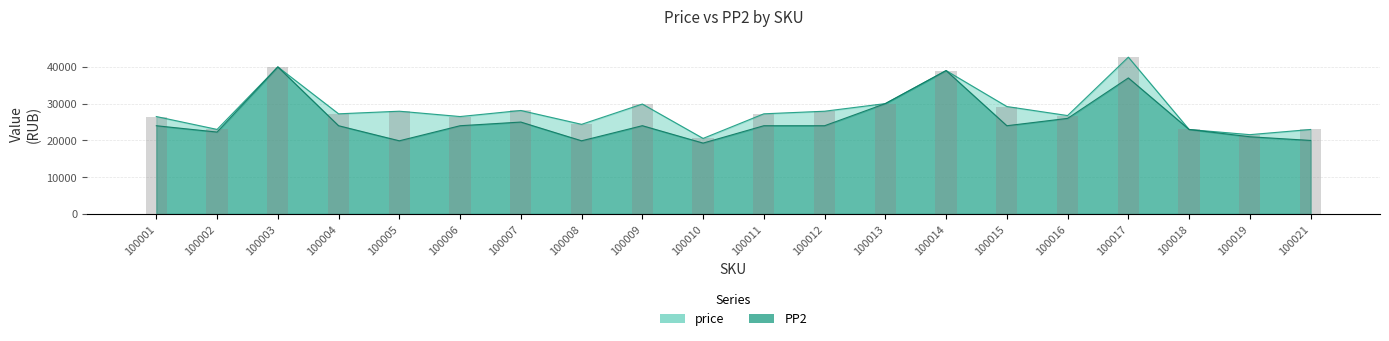

Which series has the largest range (max minus min)?

price